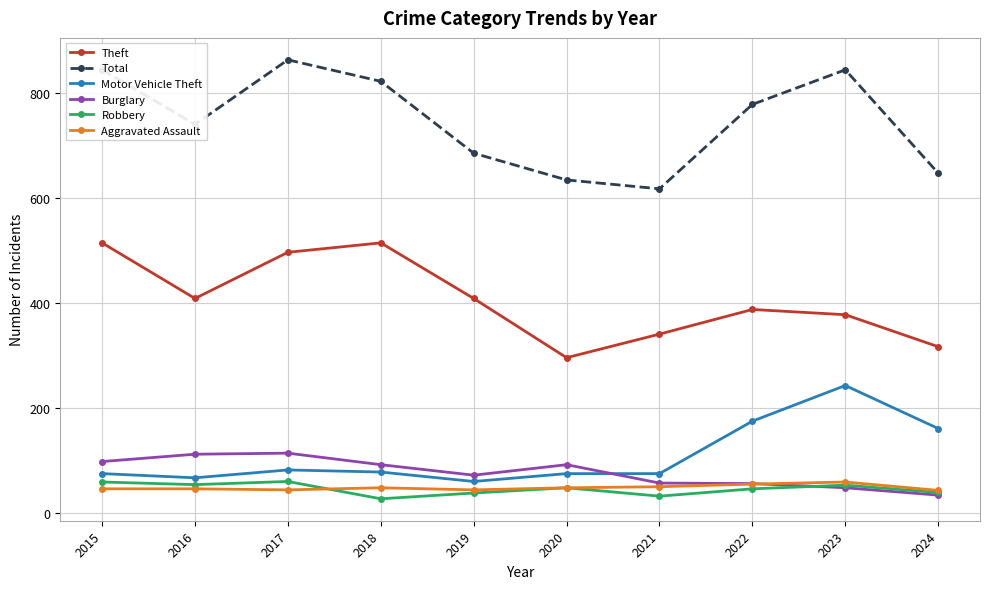

Count the number of data series in this chart.

6